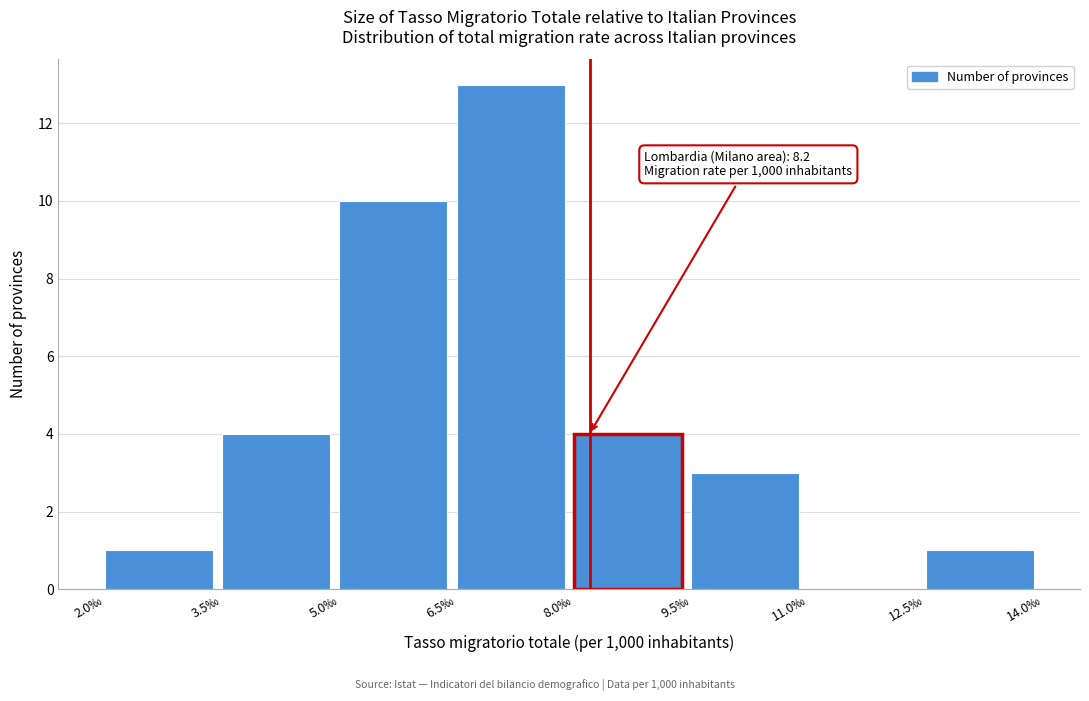

Which range on the x-axis has the tallest bar?

6.5 to 8.0